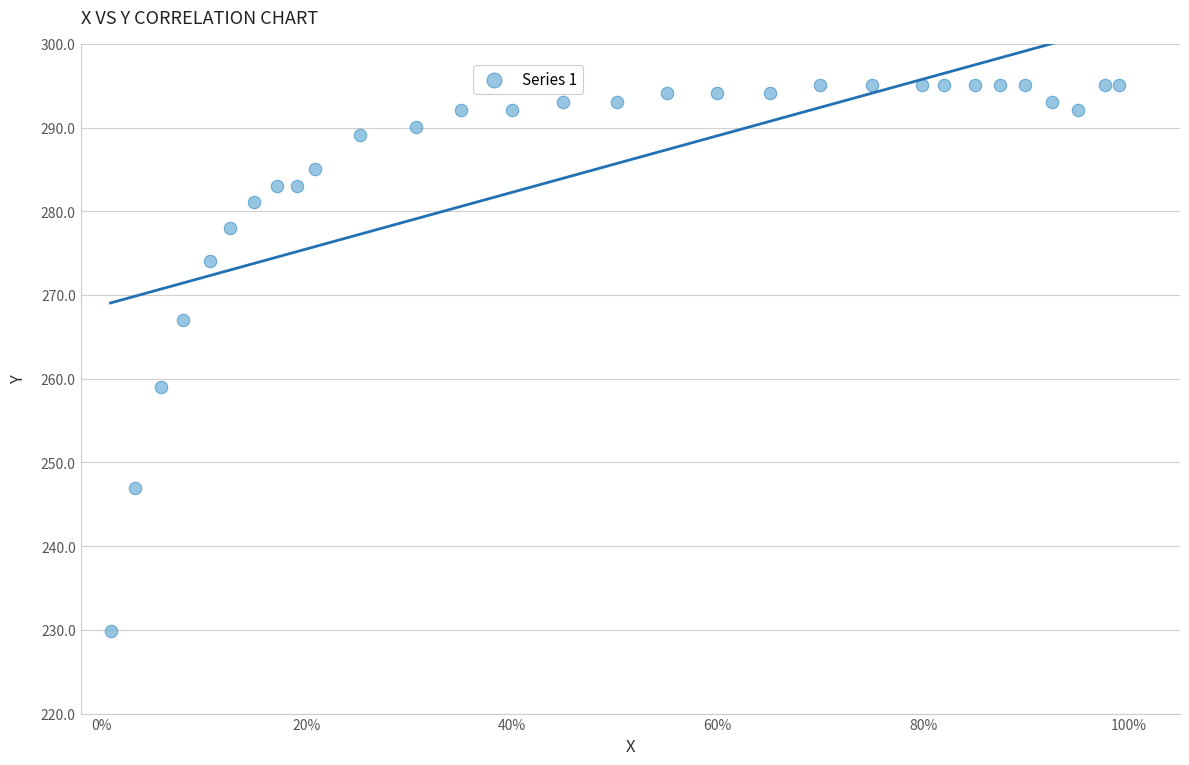

What Y value in the scatter plot is closest to 262?

259.0